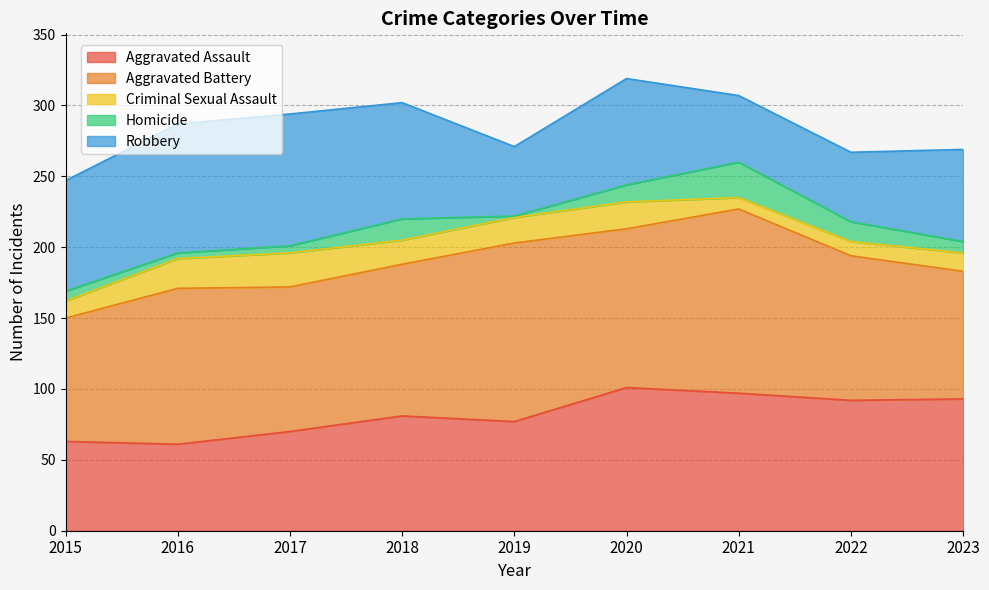

Reading left to right, extract all data points from this chart.

Aggravated Assault: 63	61	70	81	77	101	97	92	93
Aggravated Battery: 87	110	102	107	126	112	130	102	90
Criminal Sexual Assault: 12	21	24	17	18	19	8	10	13
Homicide: 7	4	5	15	1	12	25	14	8
Robbery: 78	91	93	82	49	75	47	49	65